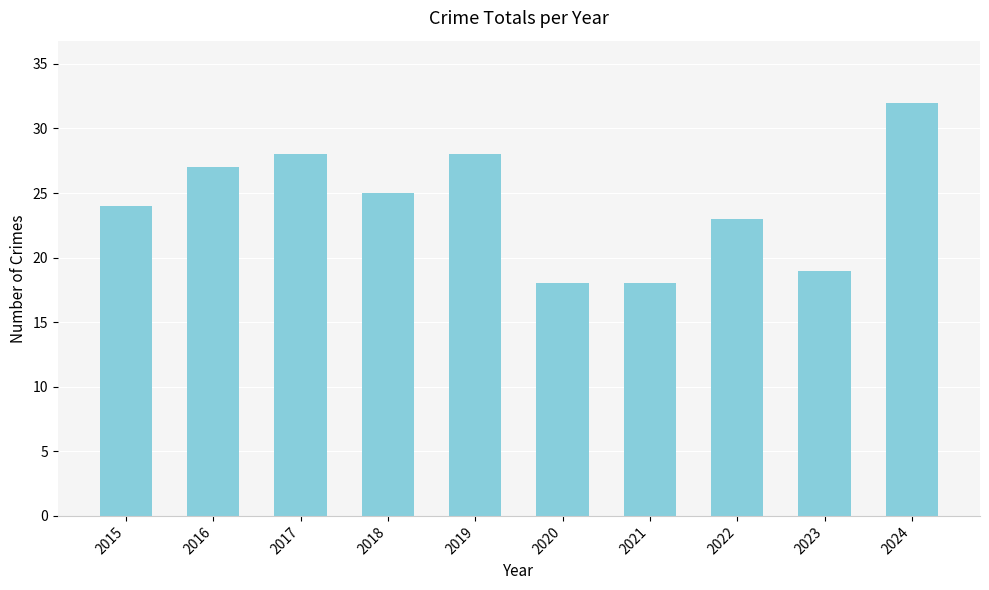

What is the value of the 4th bar from the left?

25